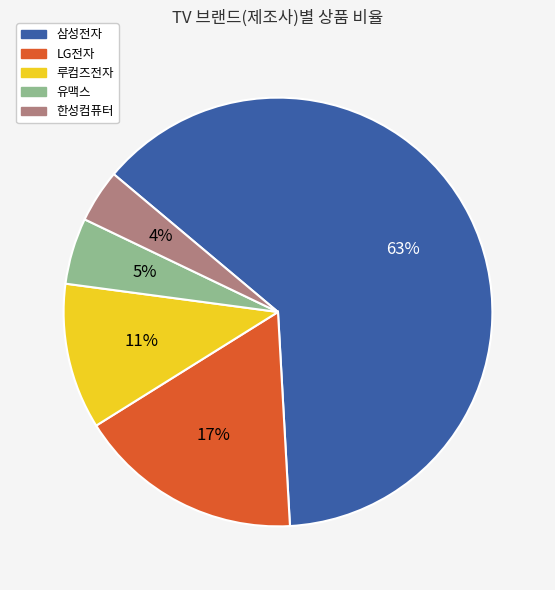

Count the number of slices in the pie.

5